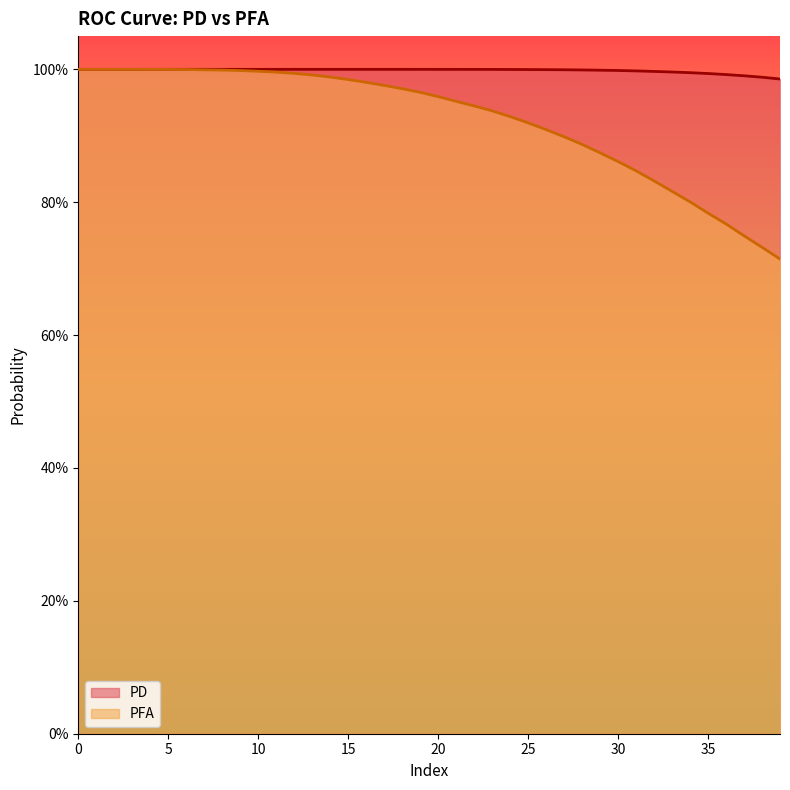

True or false: PFA and PD intersect in this chart.

False